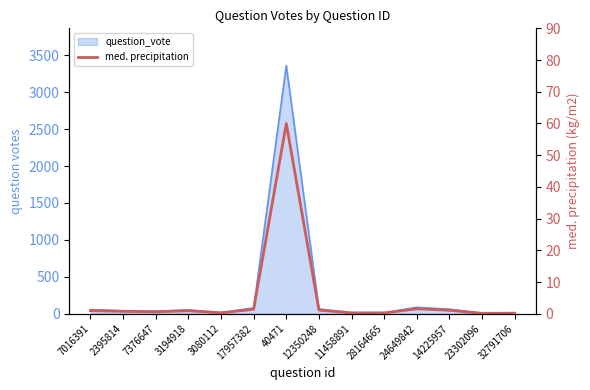

How many interior local peaks (higher than both neighbors) does the data have?

3